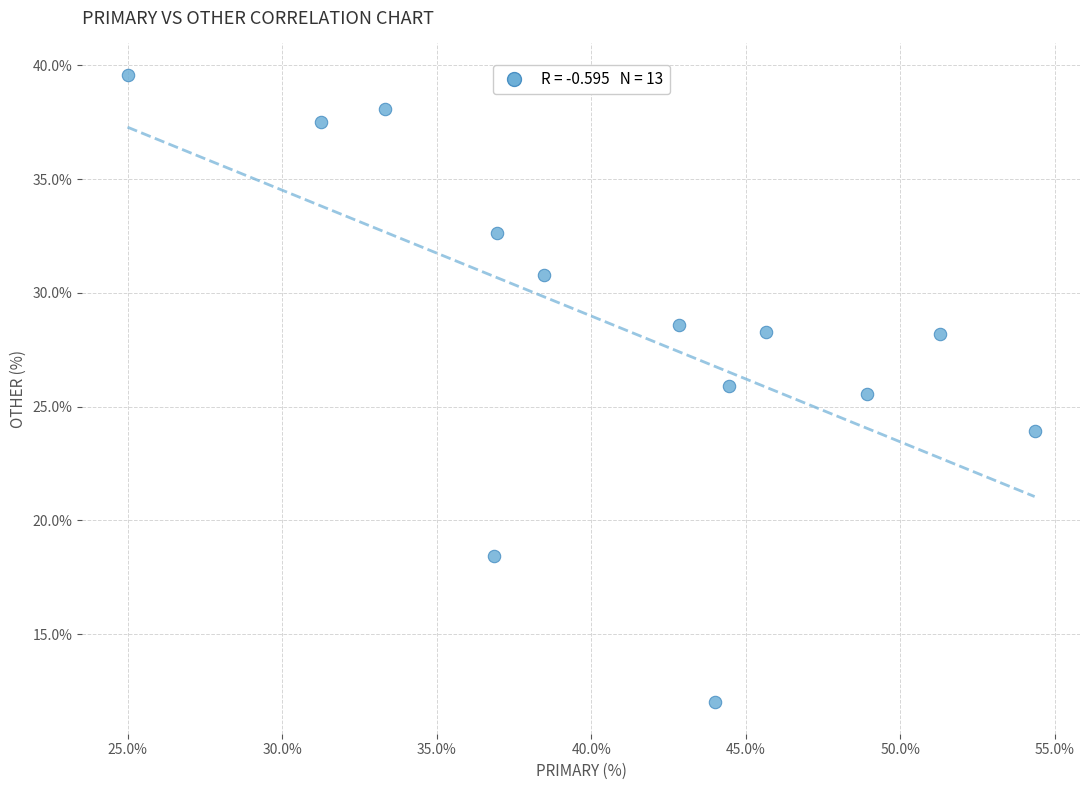

What Y value in the scatter plot is closest to 25?

25.5